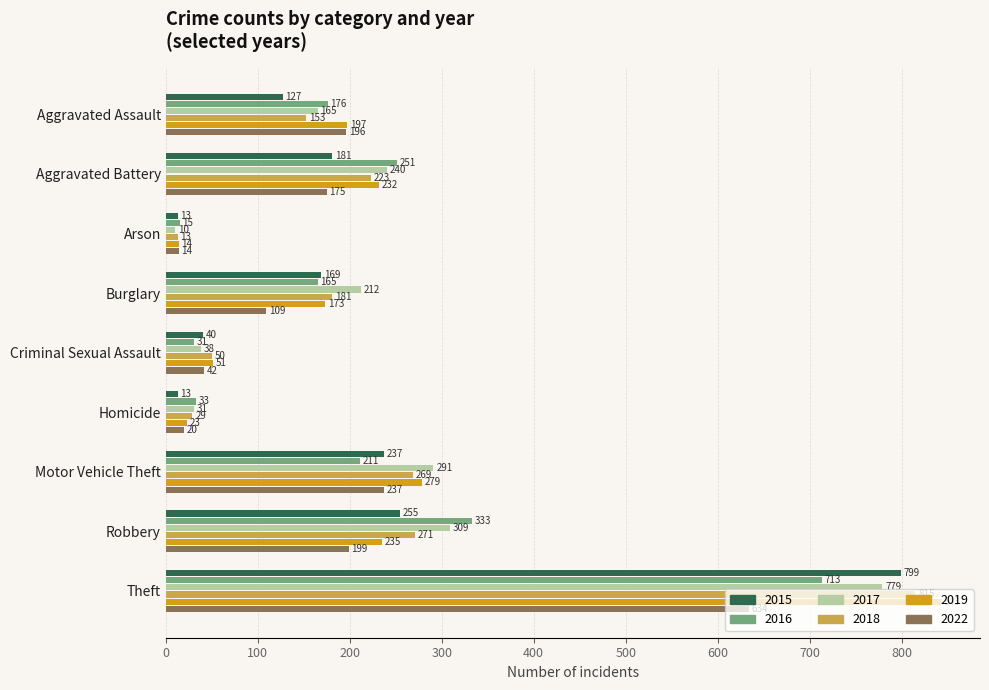

What is the difference between the highest and lowest values at Aggravated Assault?

70